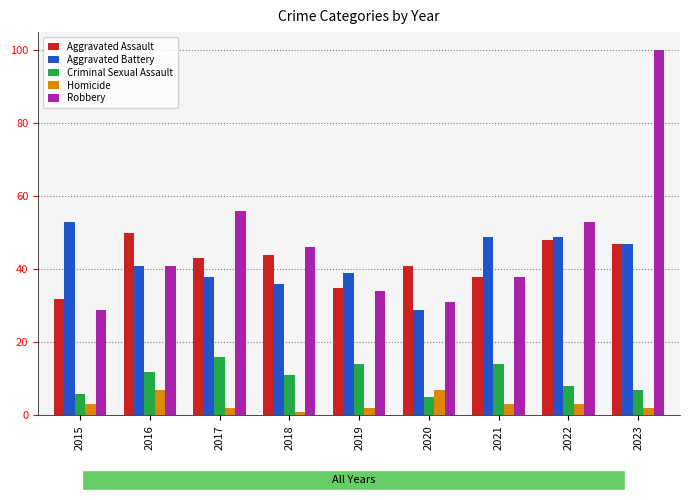

What is the maximum value shown in the chart?

100